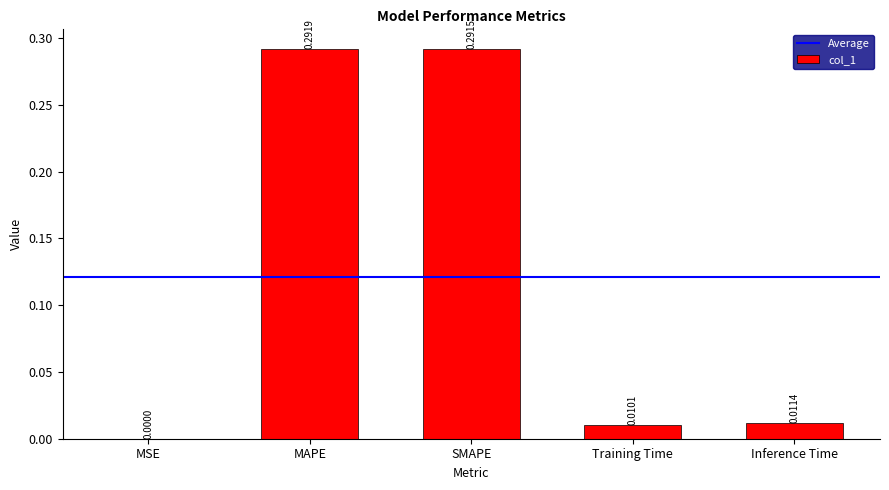

At which category does the chart reach its peak across all series?

MAPE